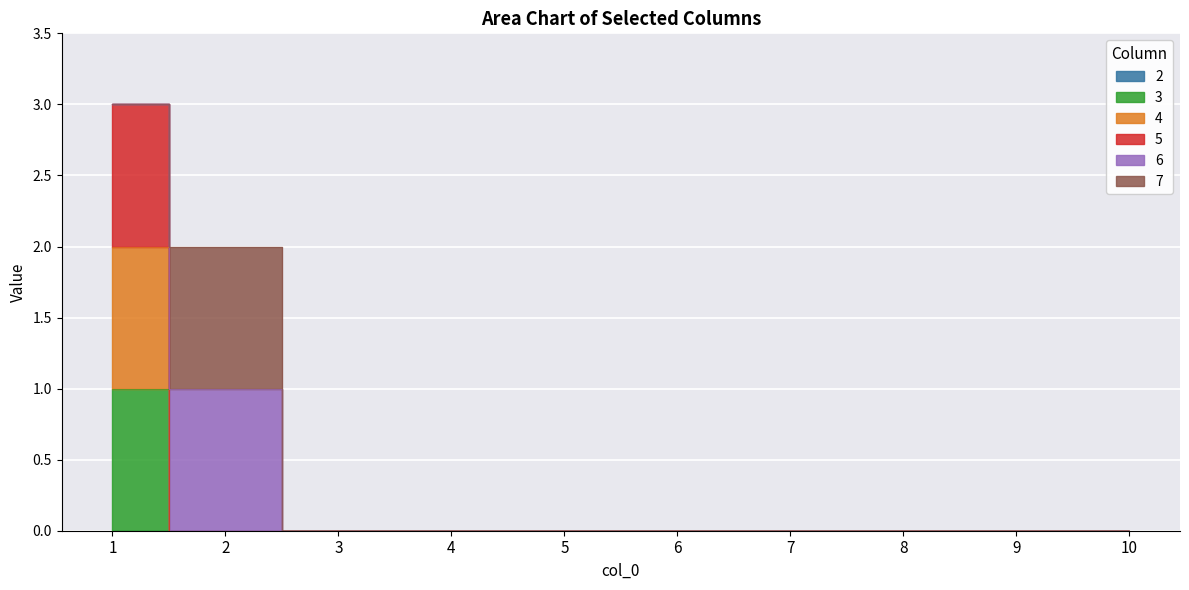

True or false: 5 has a value of 0 at 9.

True